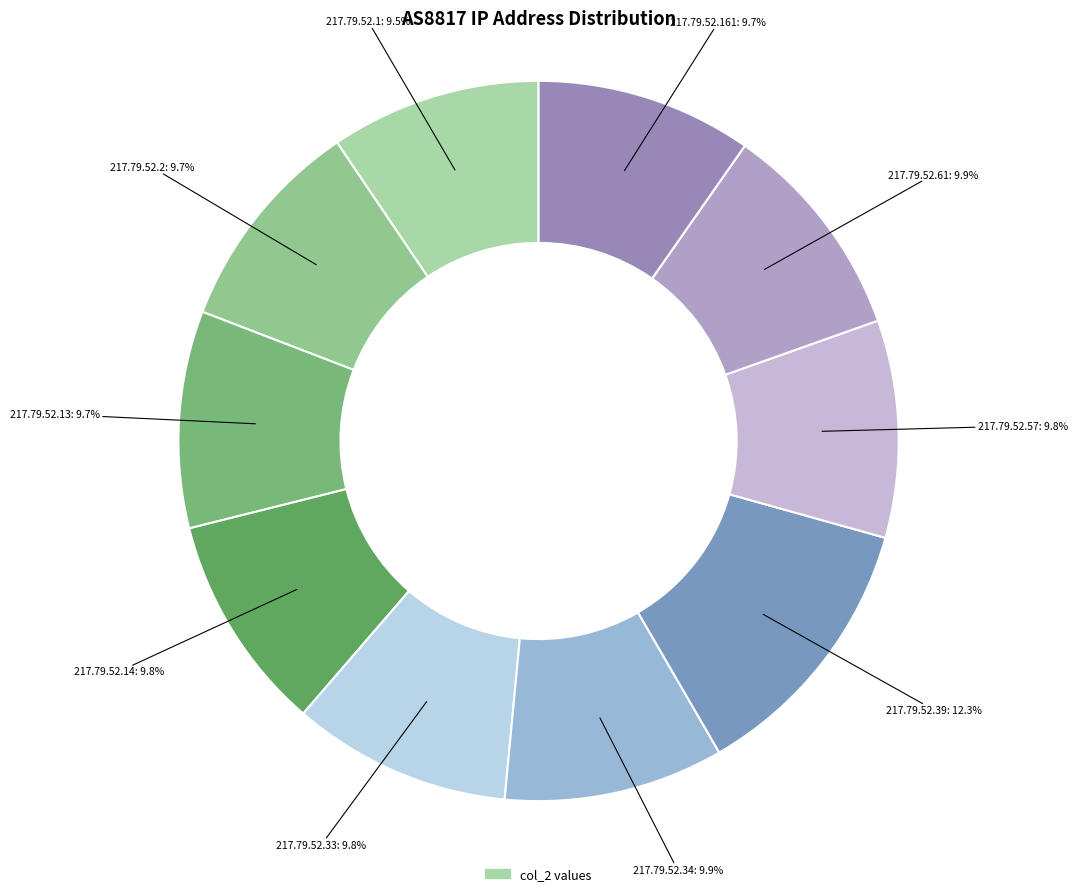

Rank the categories by value from lowest to highest.

217.79.52.1, 217.79.52.2, 217.79.52.161, 217.79.52.13, 217.79.52.14, 217.79.52.57, 217.79.52.33, 217.79.52.34, 217.79.52.61, 217.79.52.39